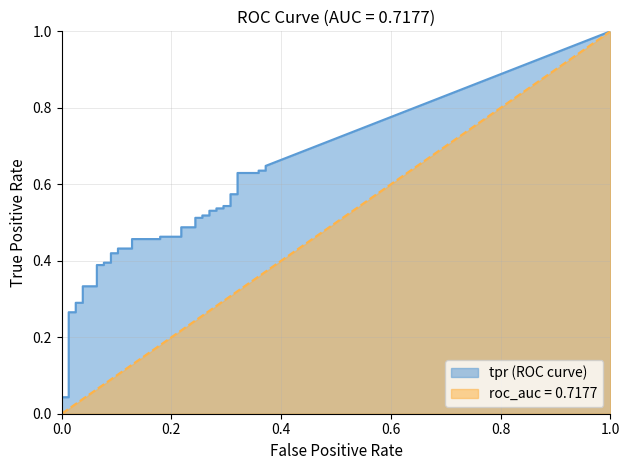

Count the number of categories in the chart.

40